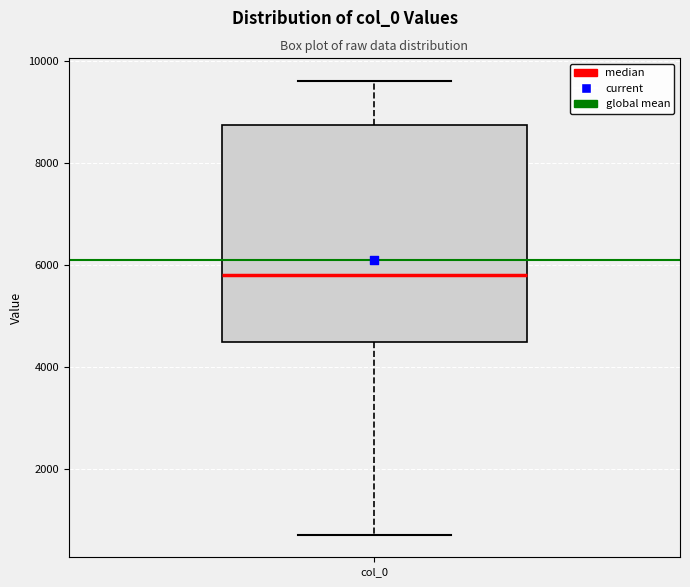

Read this box plot against the y-axis: the position of the median line, the range covered by the box, and the ends of both whiskers. The values are not printed on the chart, so give them approximately, as read against the axis.

median 5800, box 4400 to 8800, whiskers 800 to 9600